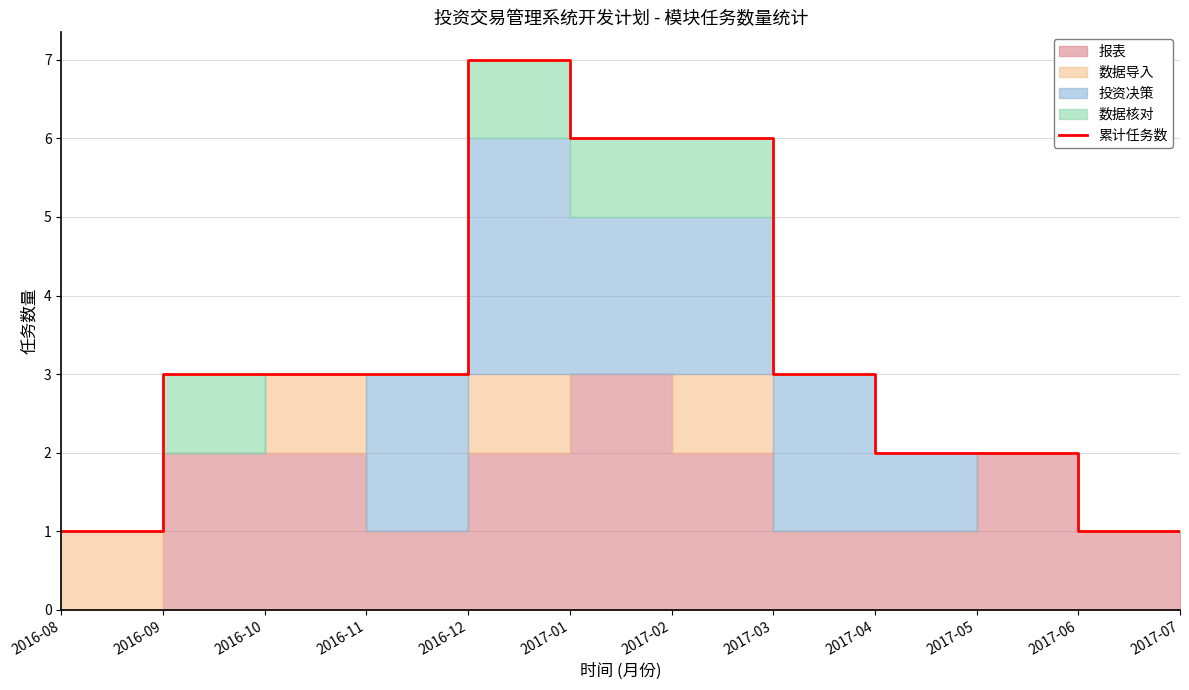

What is the sum of all values?

38